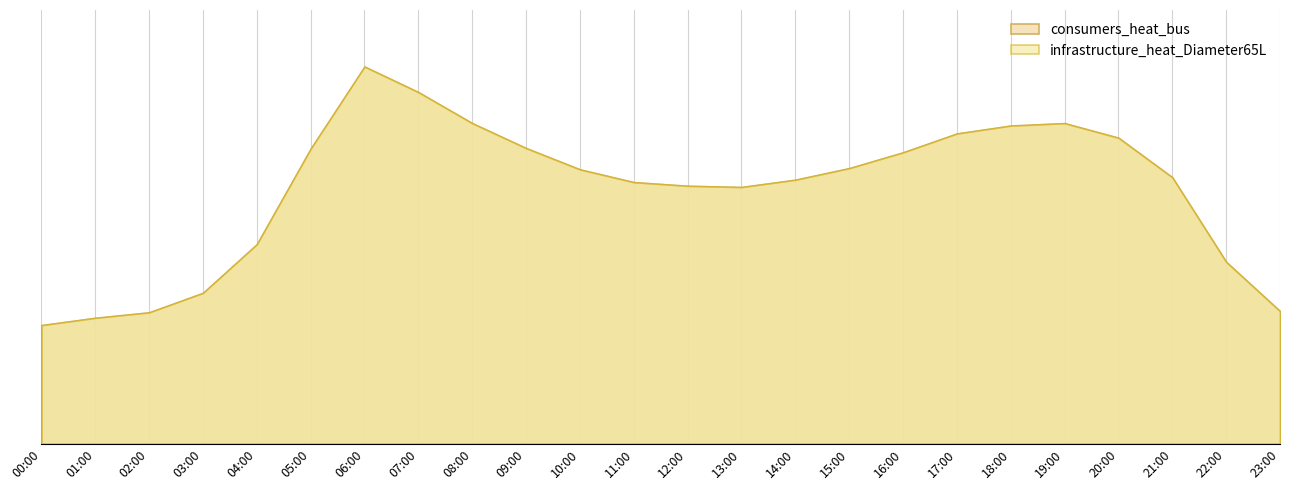

How many data points in consumers_heat_bus are less than 1?

11